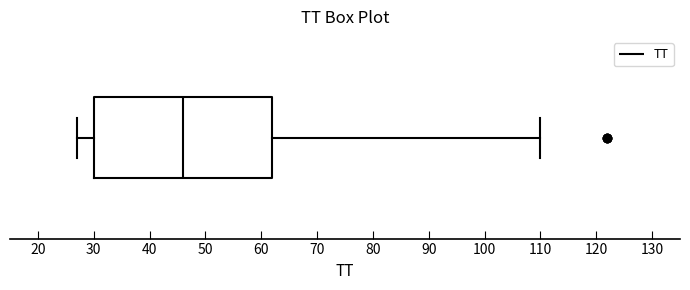

Read this box plot against the x-axis: the position of the median line, the range covered by the box, and the ends of both whiskers. The values are not printed on the chart, so give them approximately, as read against the axis.

median 46, box 30 to 62, whiskers 27 to 110